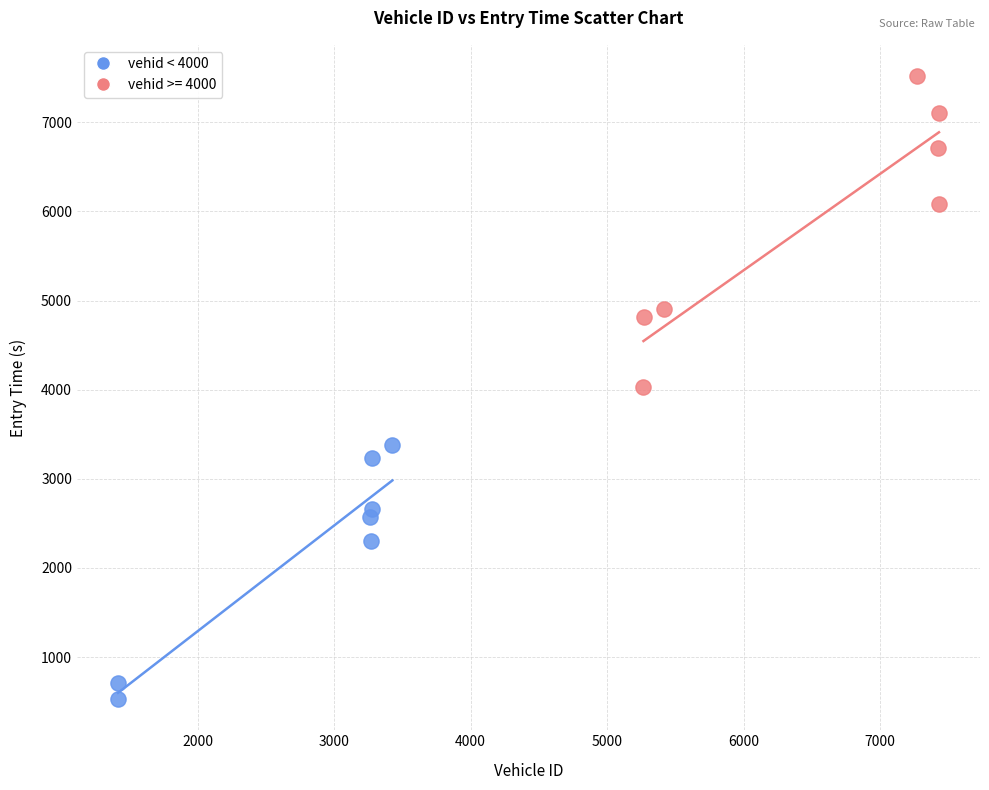

Which series reaches the minimum Y coordinate?

vehid < 4000